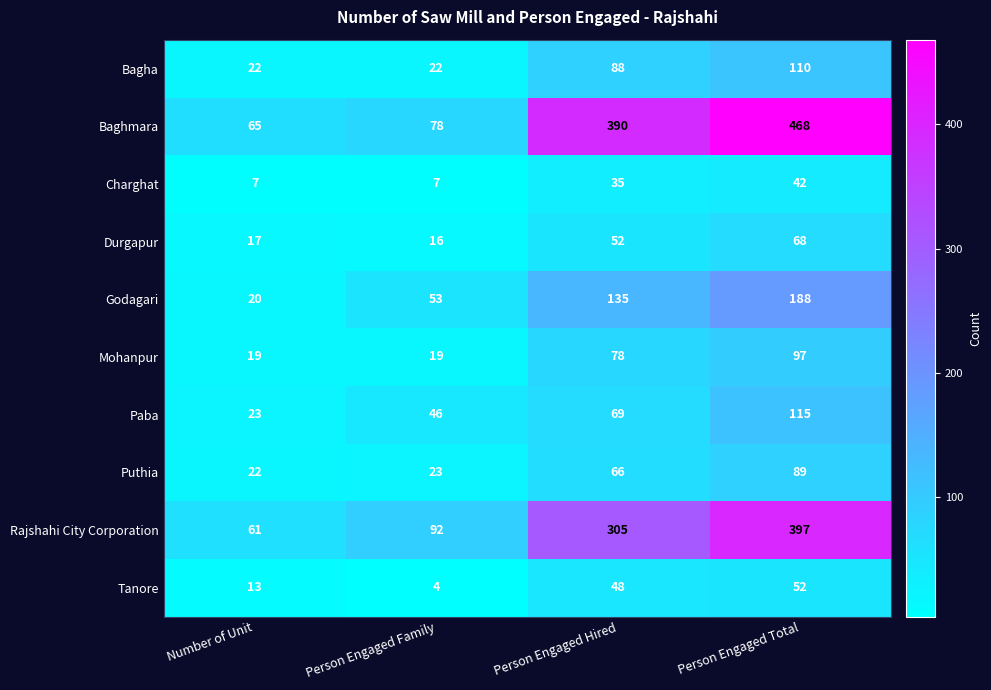

Read the Bagha value at Person Engaged Hired.

88